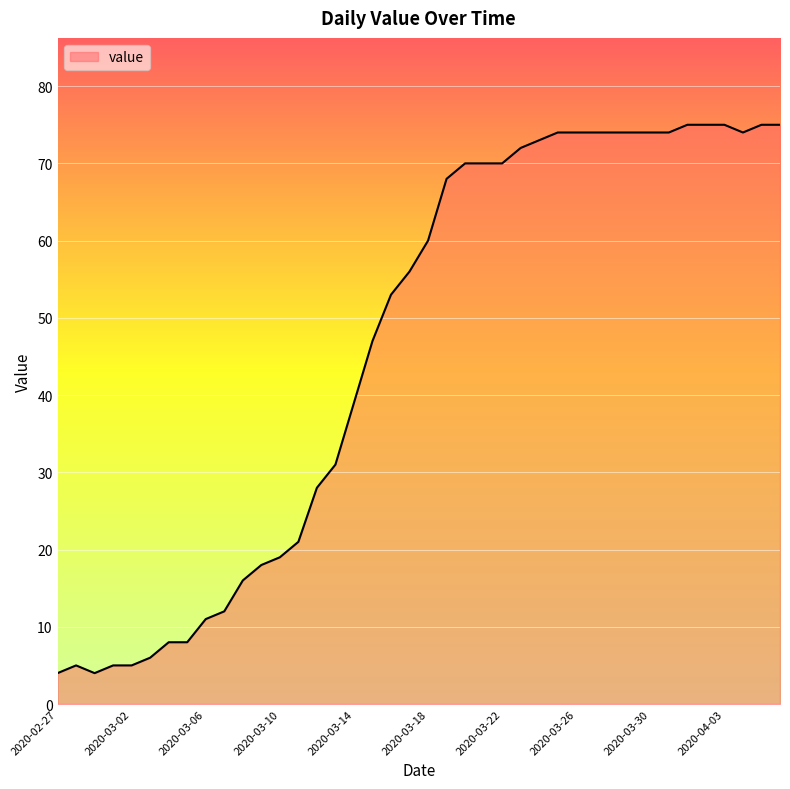

What is the smallest value displayed?

4